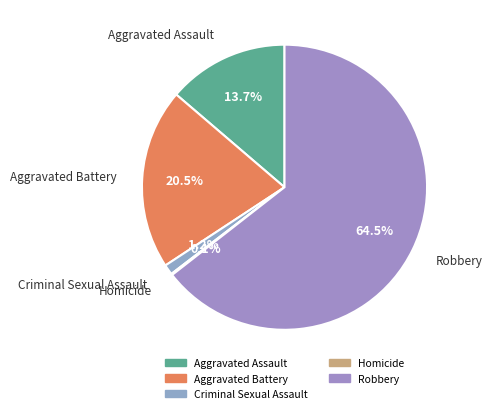

Between Robbery and Criminal Sexual Assault, which is larger?

Robbery